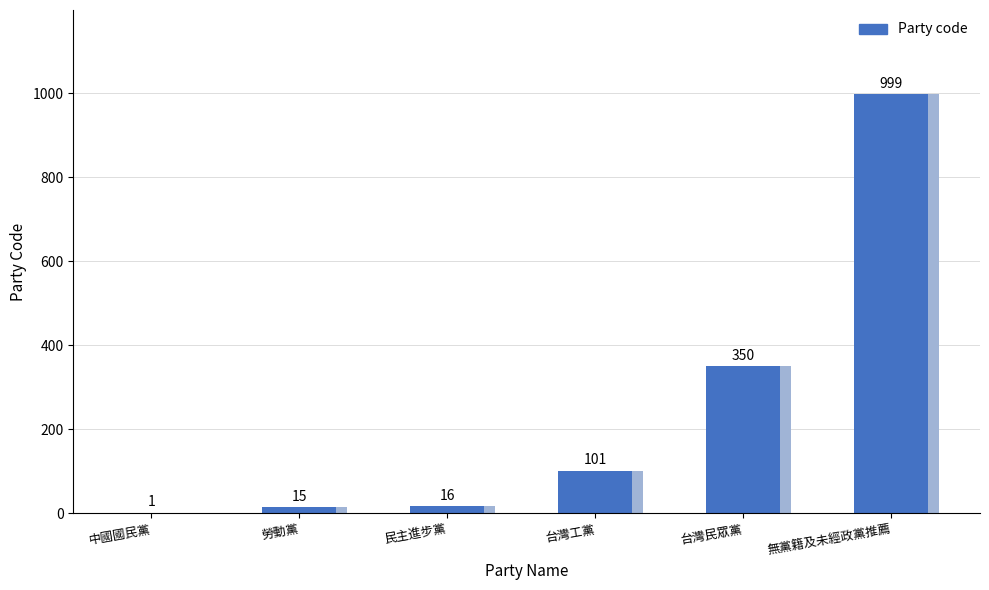

What position from the left is 台灣工黨?

4